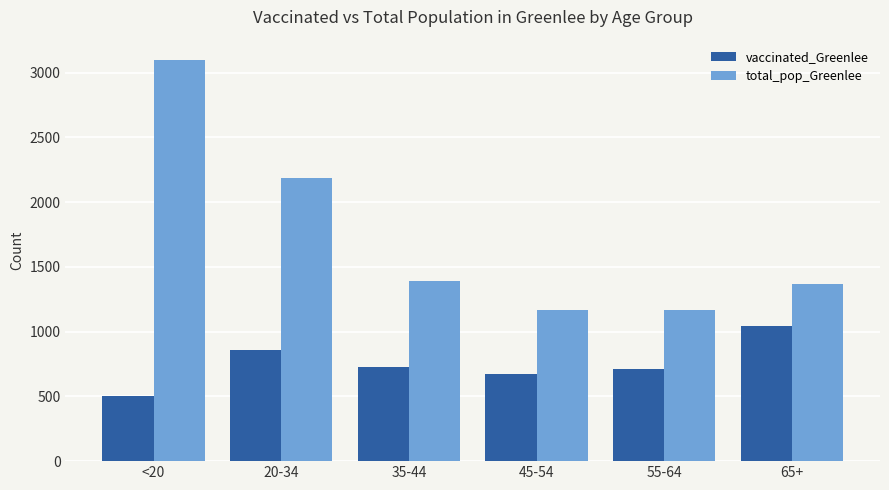

At which category is the sum across all series the highest?

<20